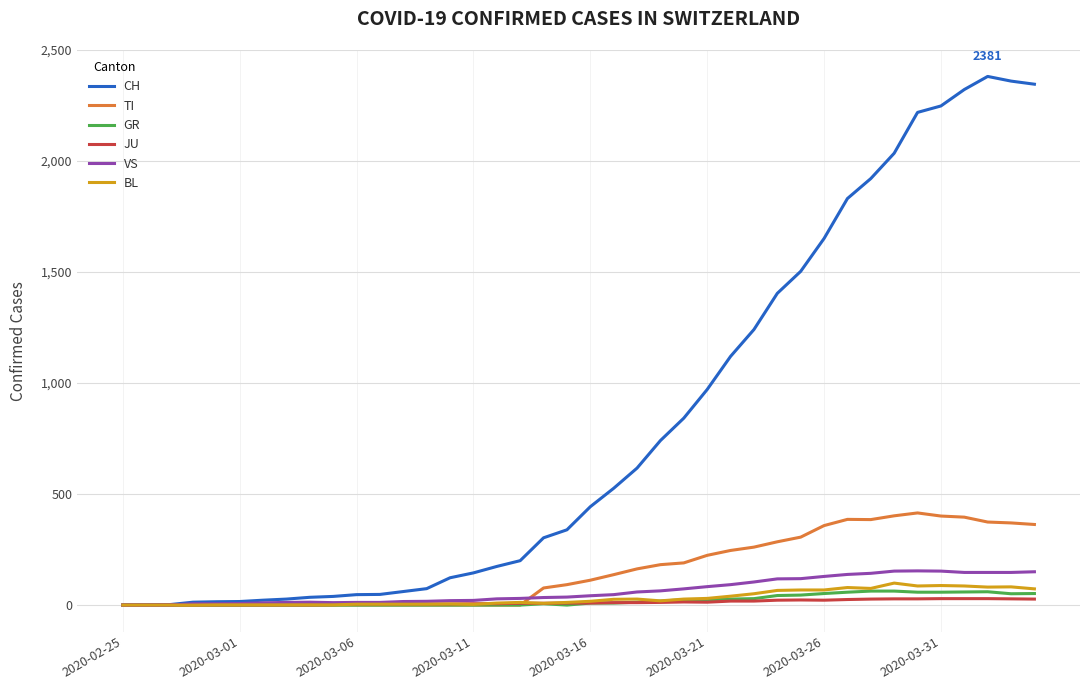

What are all the series names shown in the legend?

CH, TI, GR, JU, VS, BL